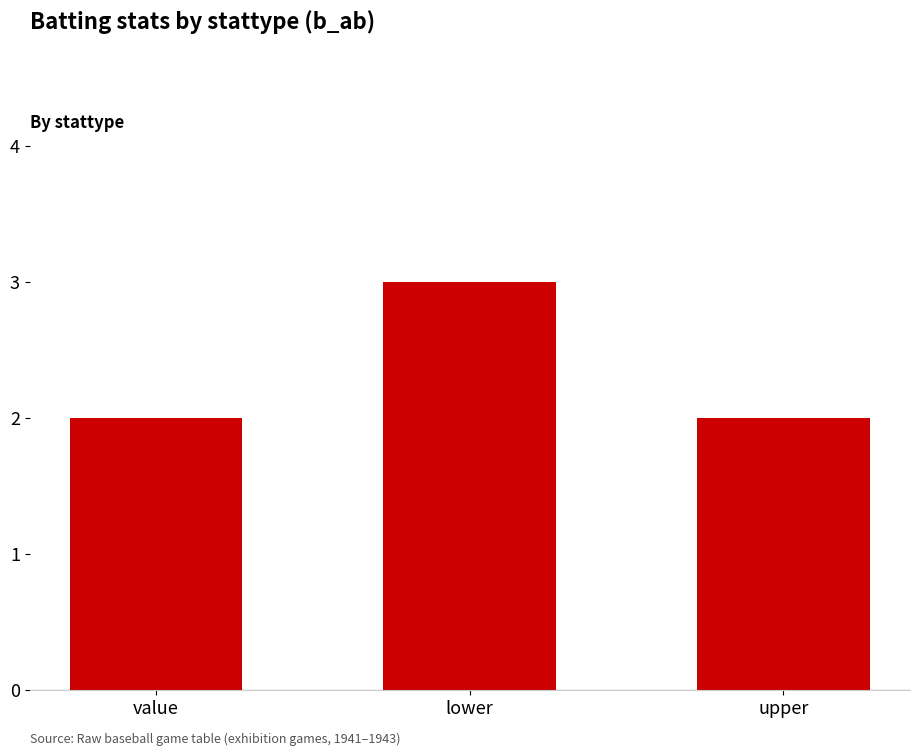

What is the difference between the values at value and lower?

1